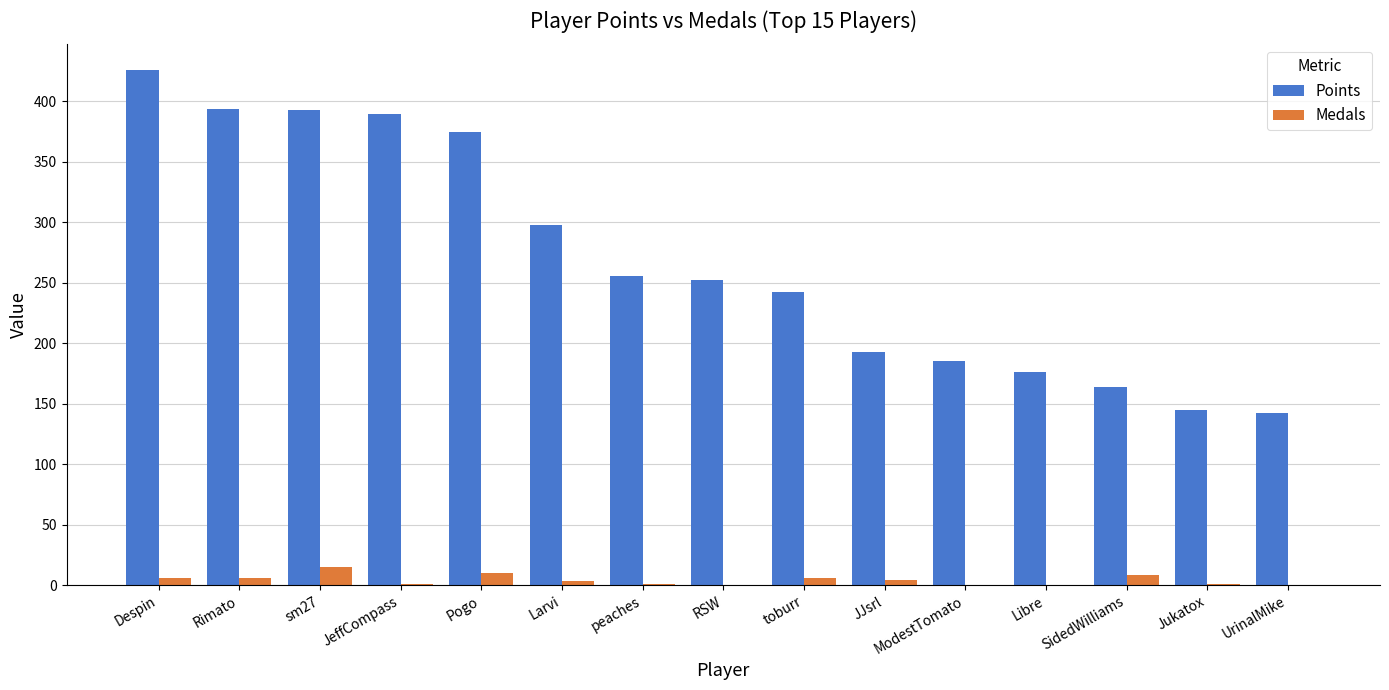

What value does the Points series have at UrinalMike, to the nearest 10?

140